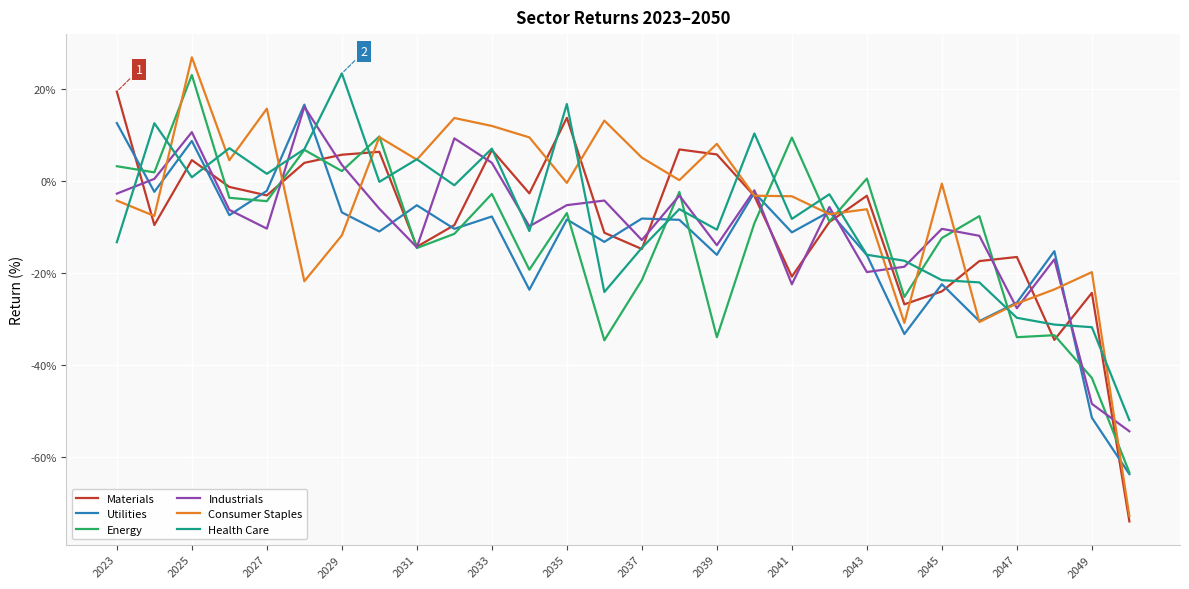

Which series has the largest range (max minus min)?

Consumer Staples